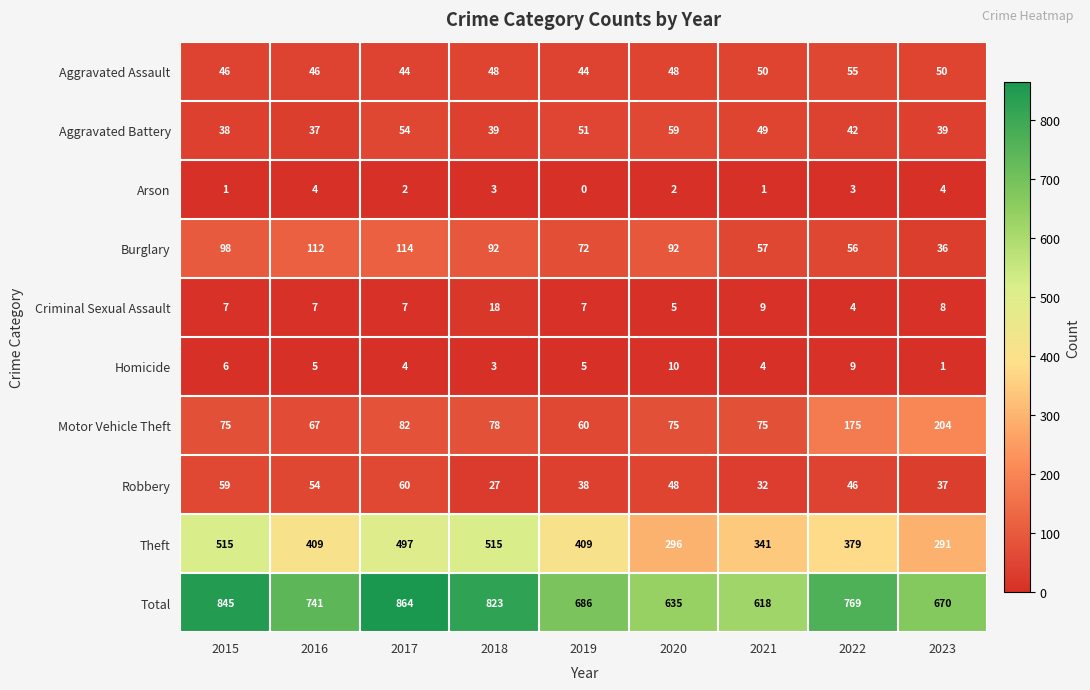

The value of Total at 2020 is 635. True or false?

True